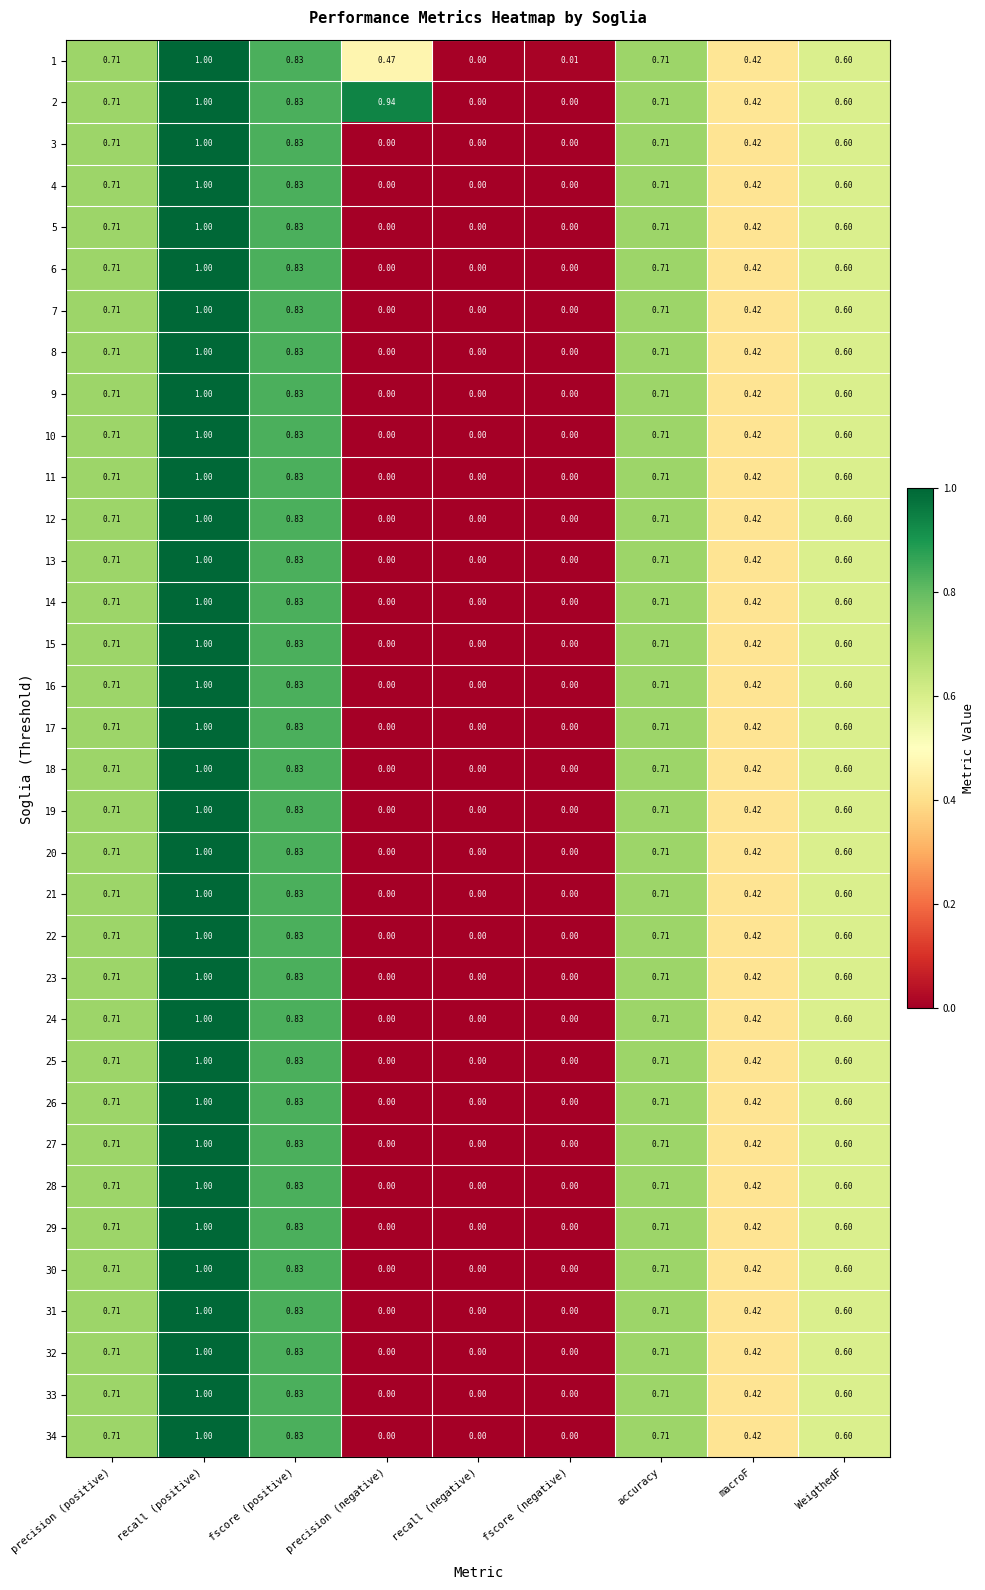

Which category has the highest value across all series?

recall (positive)